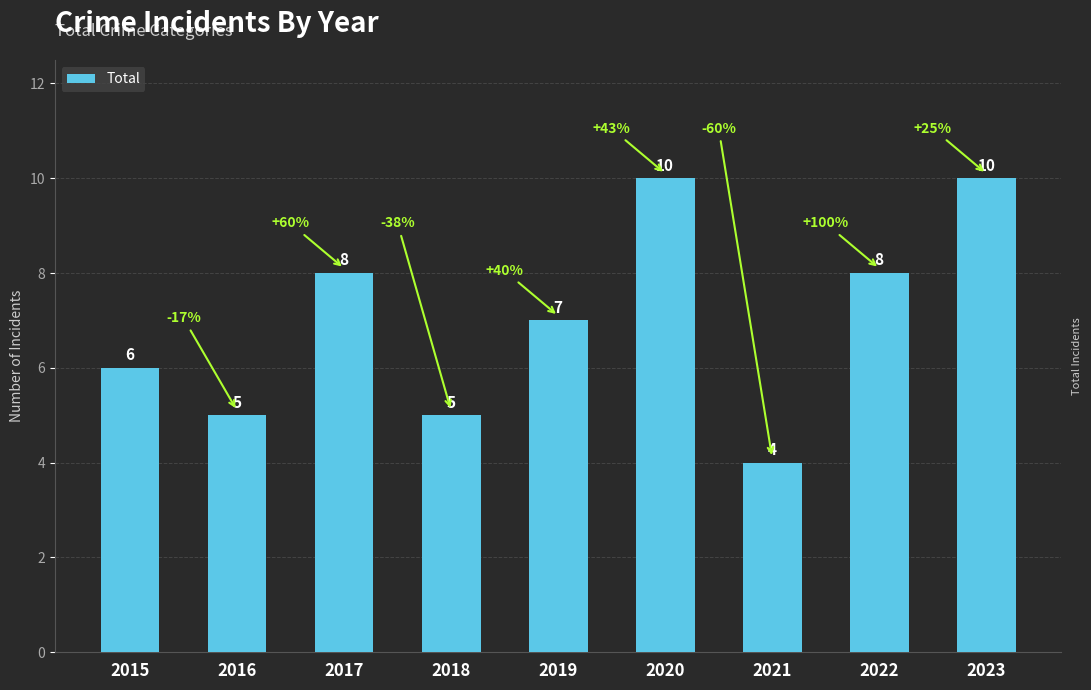

Reading left to right, transcribe all the data shown in this chart.

2015=6	2016=5	2017=8	2018=5	2019=7	2020=10	2021=4	2022=8	2023=10